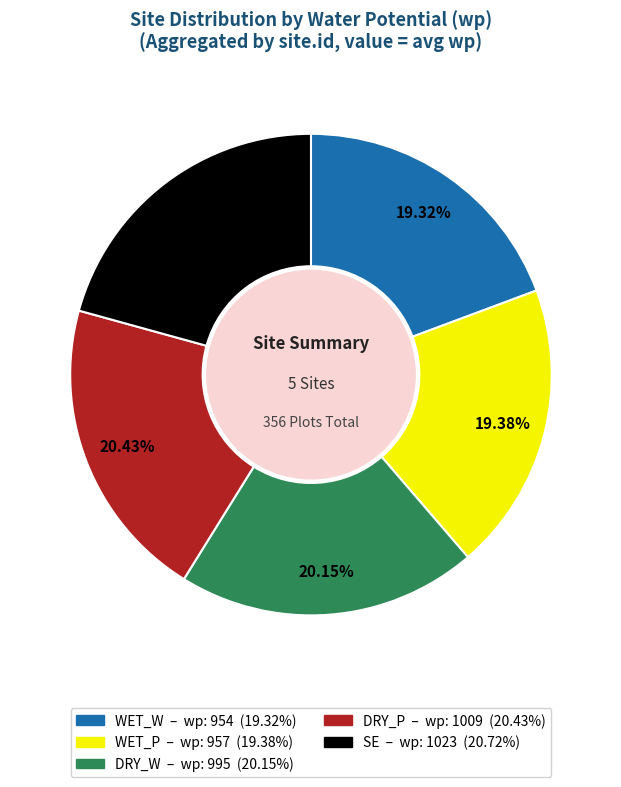

How much of the chart is everything except WET_W?

80.7%